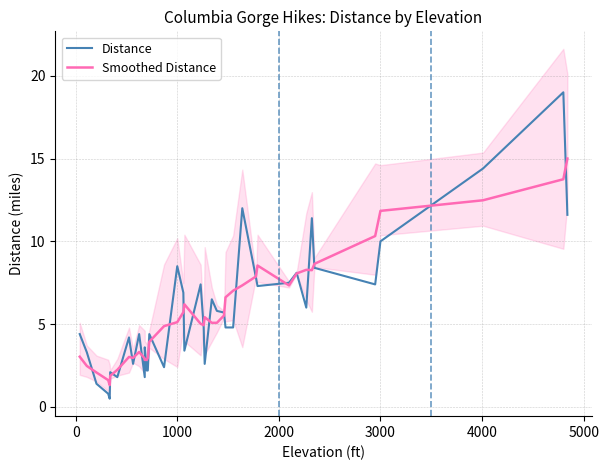

How many times do Distance and Smoothed Distance cross each other?

25